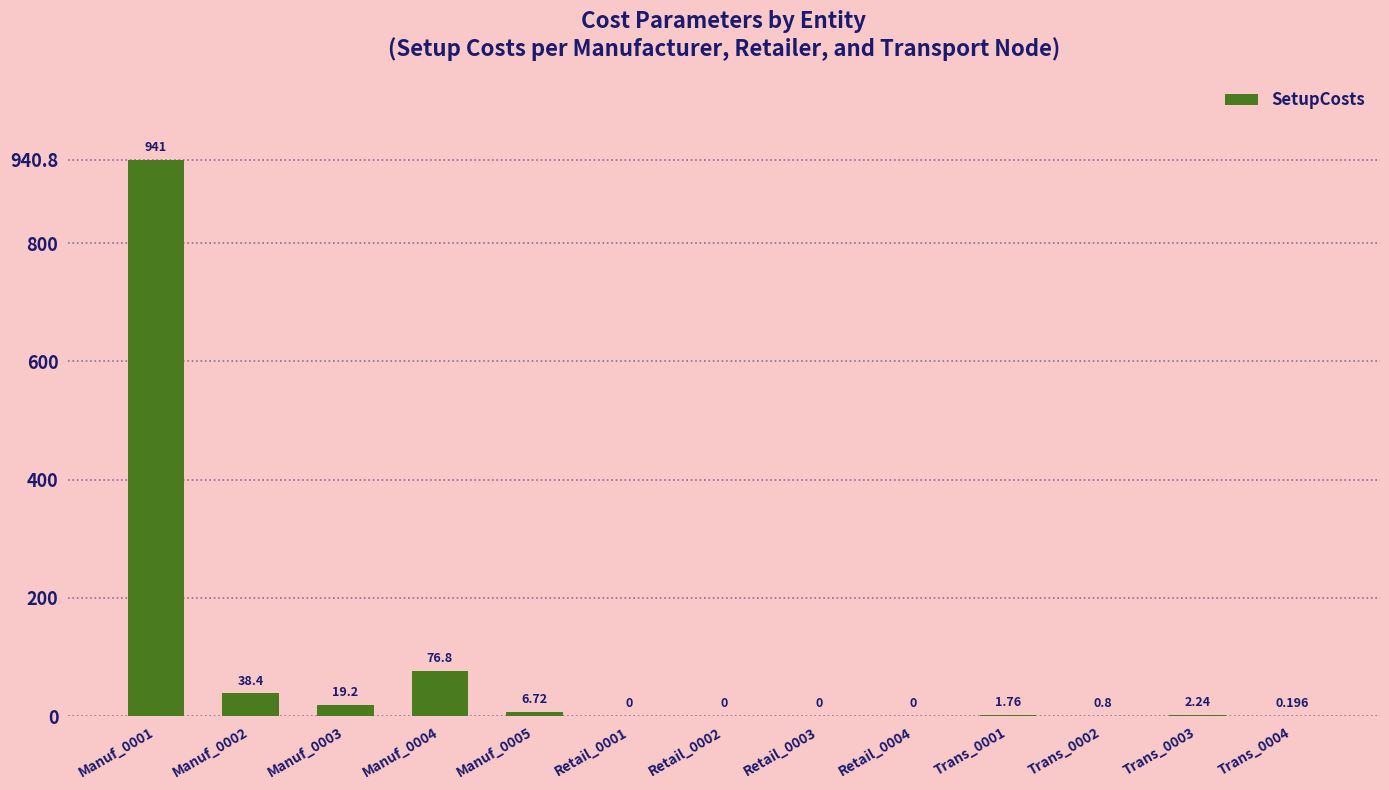

Are the bars horizontal?

No